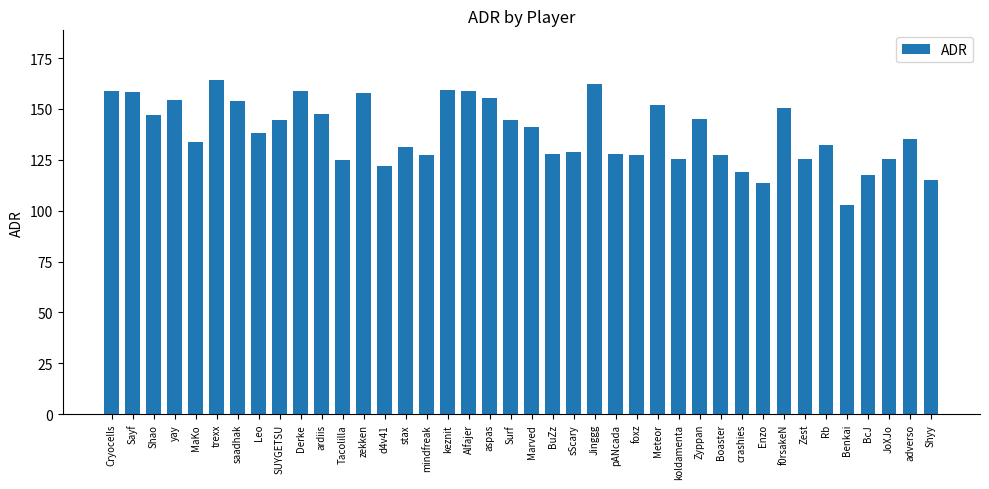

What is the difference between the values at Jinggg and koldamenta?

36.6